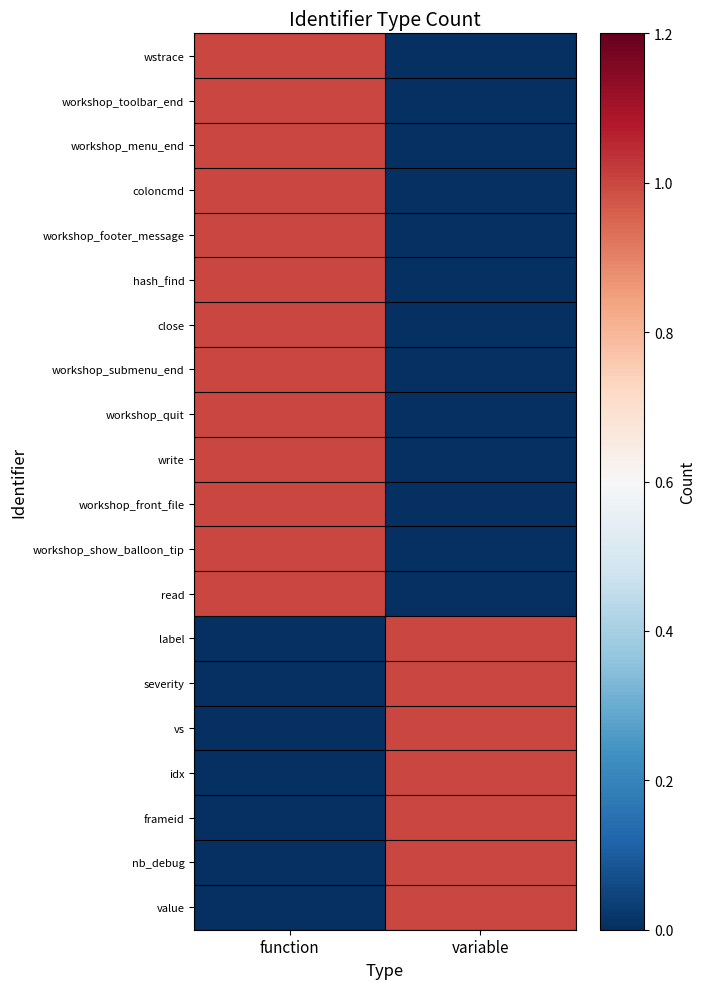

What is the maximum value shown in the chart?

1